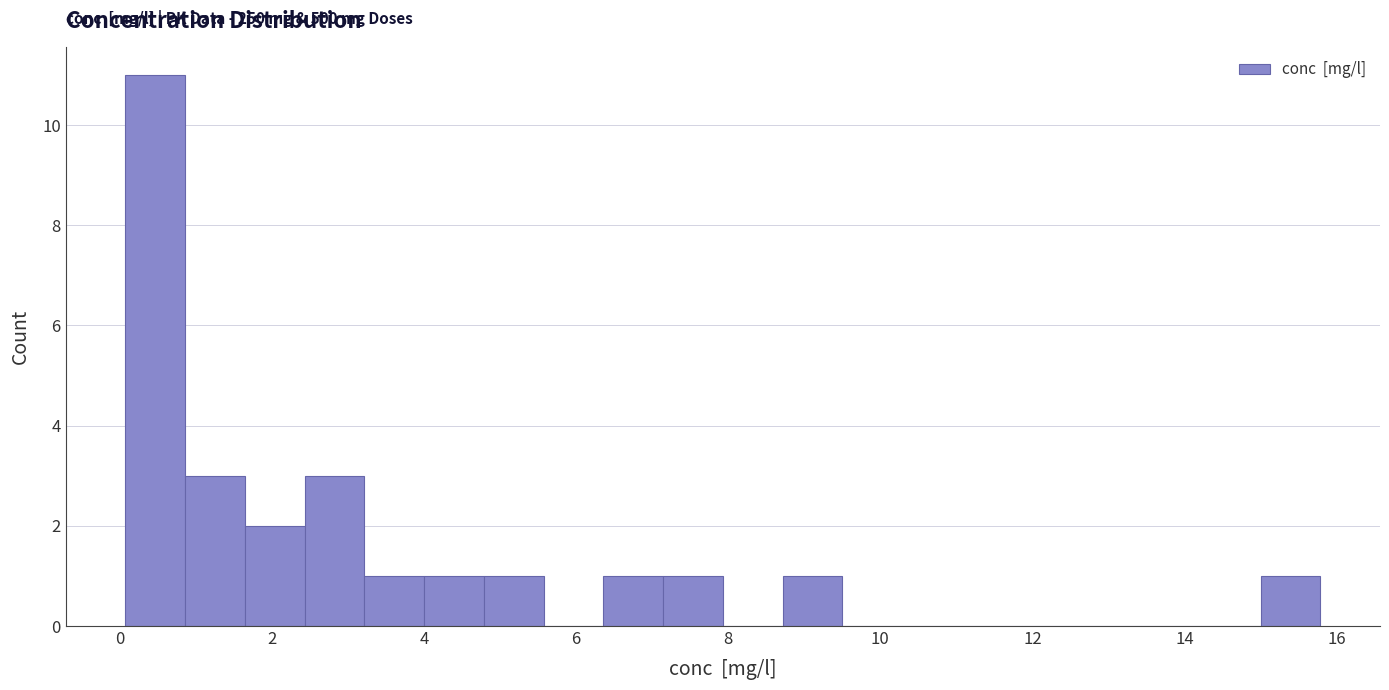

Read against the x-axis, roughly where is the centre of the tallest bar?

0.4